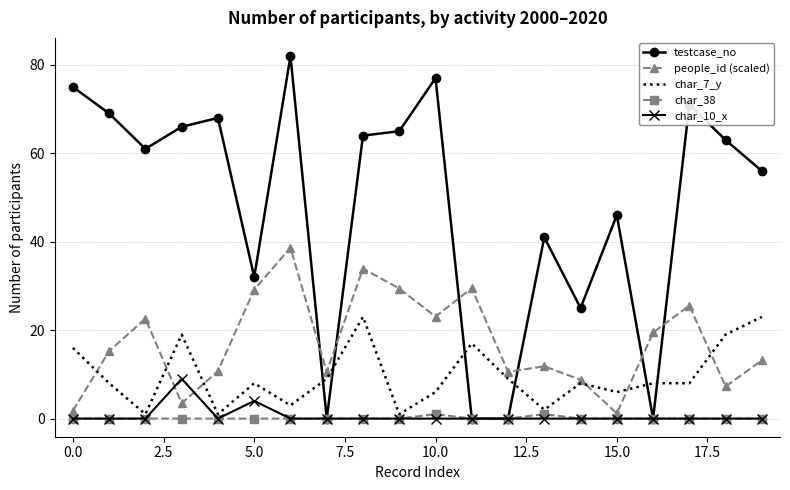

How many intersections are there between people_id (scaled) and testcase_no?

6